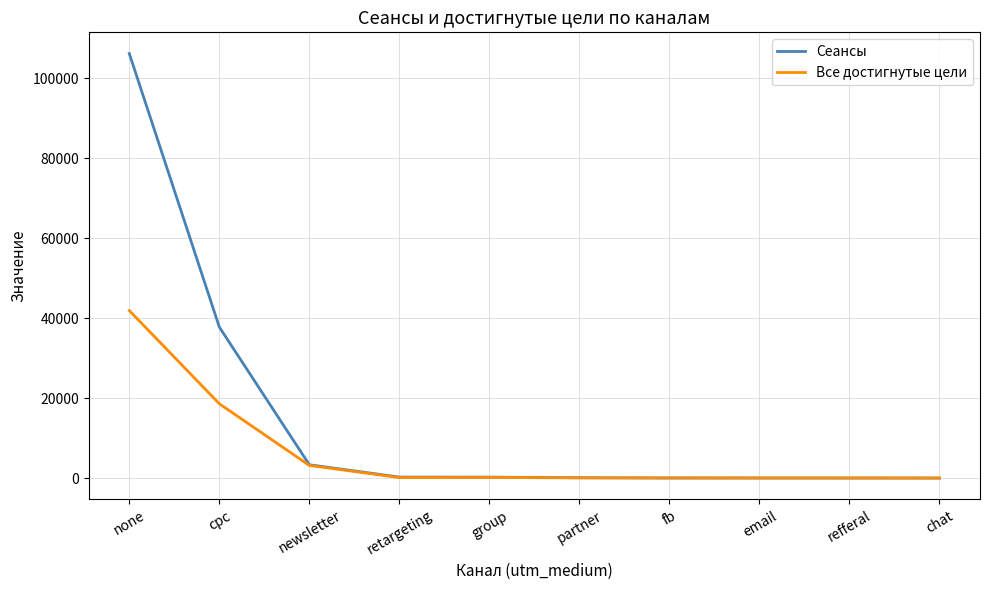

Which series has the largest total across all categories?

Сеансы